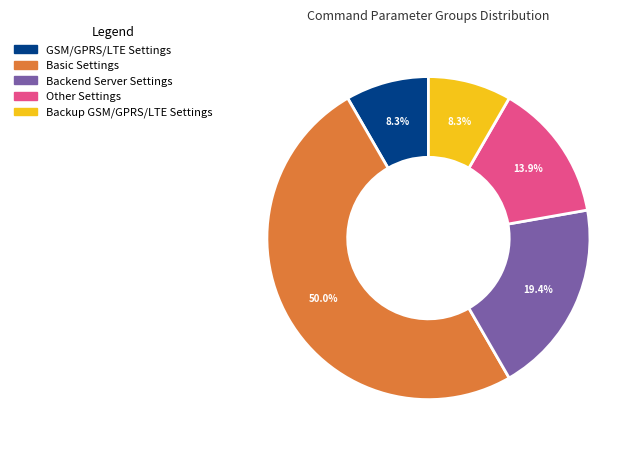

To the nearest percent, what is the combined percentage of GSM/GPRS/LTE Settings and Basic Settings?

58%